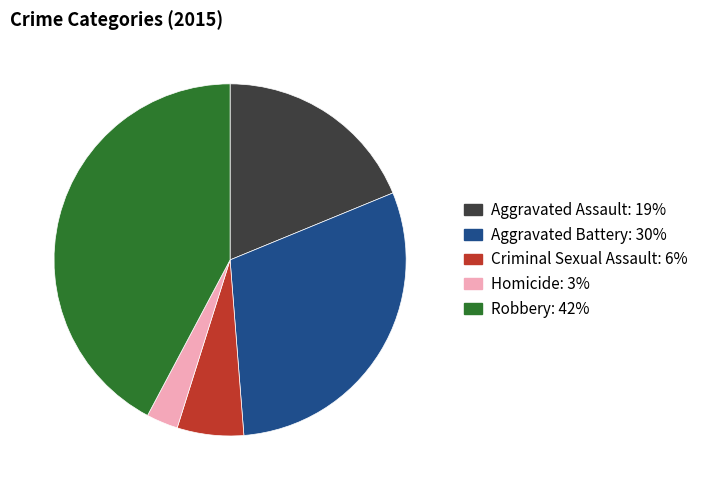

Does Aggravated Assault represent more than half of the total?

No